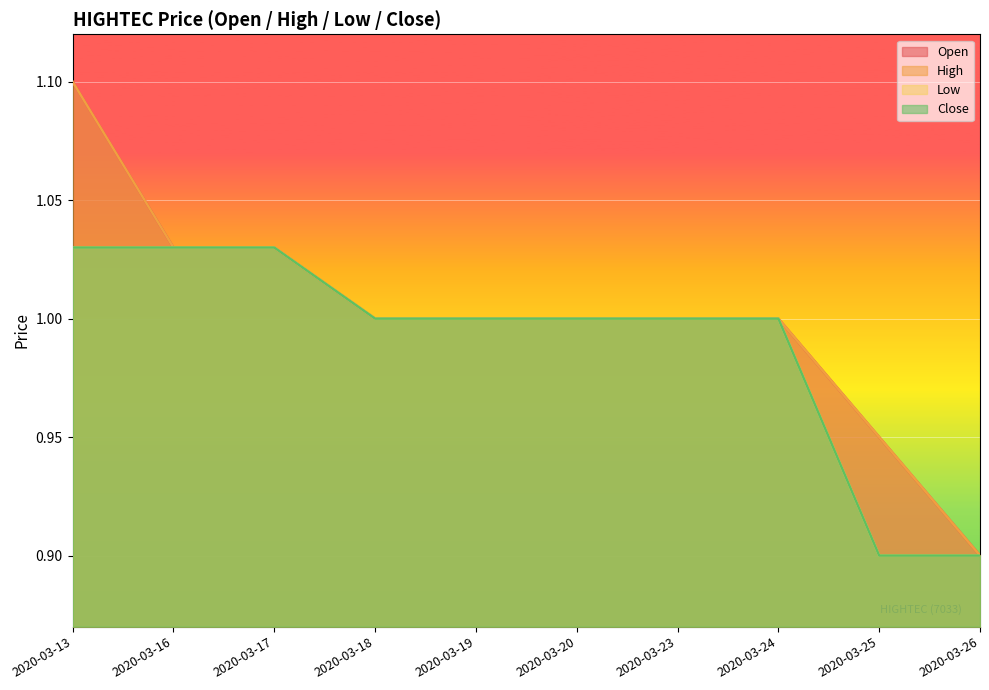

True or false: close and open cross at least once.

False